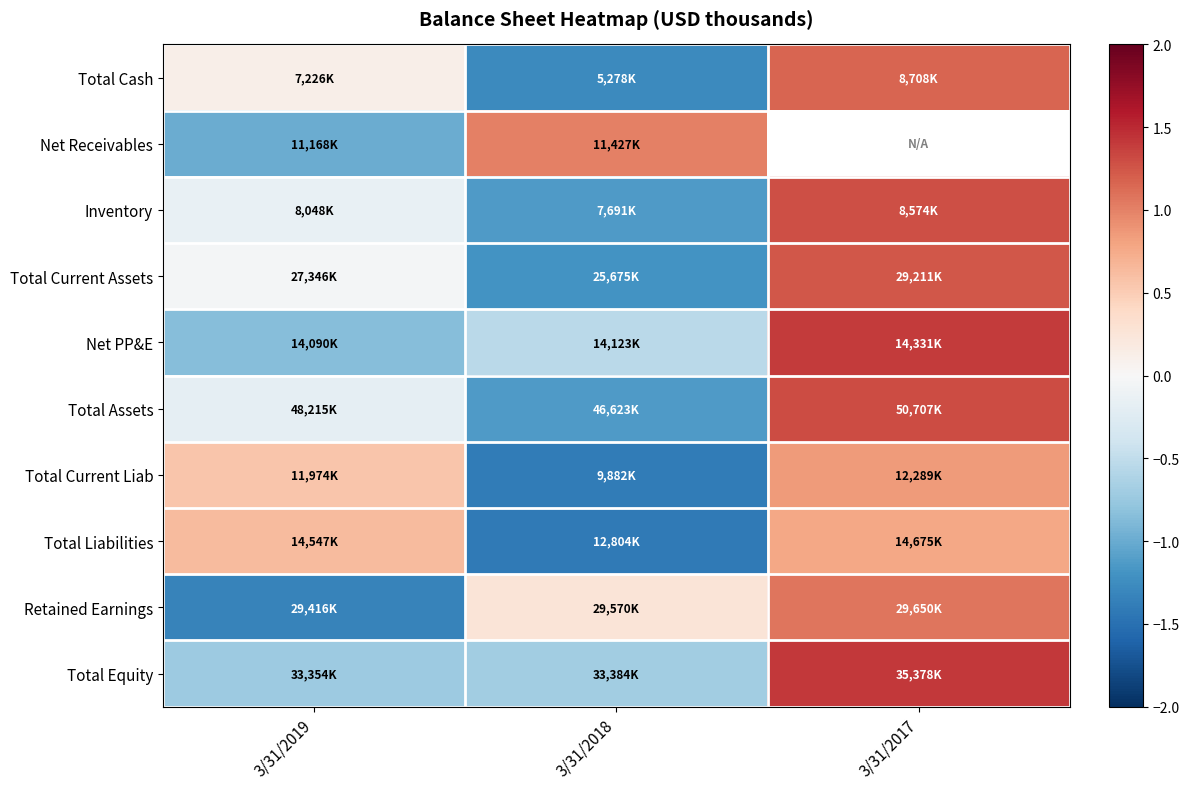

At which label does Total Current Assets reach its minimum?

3/31/2018